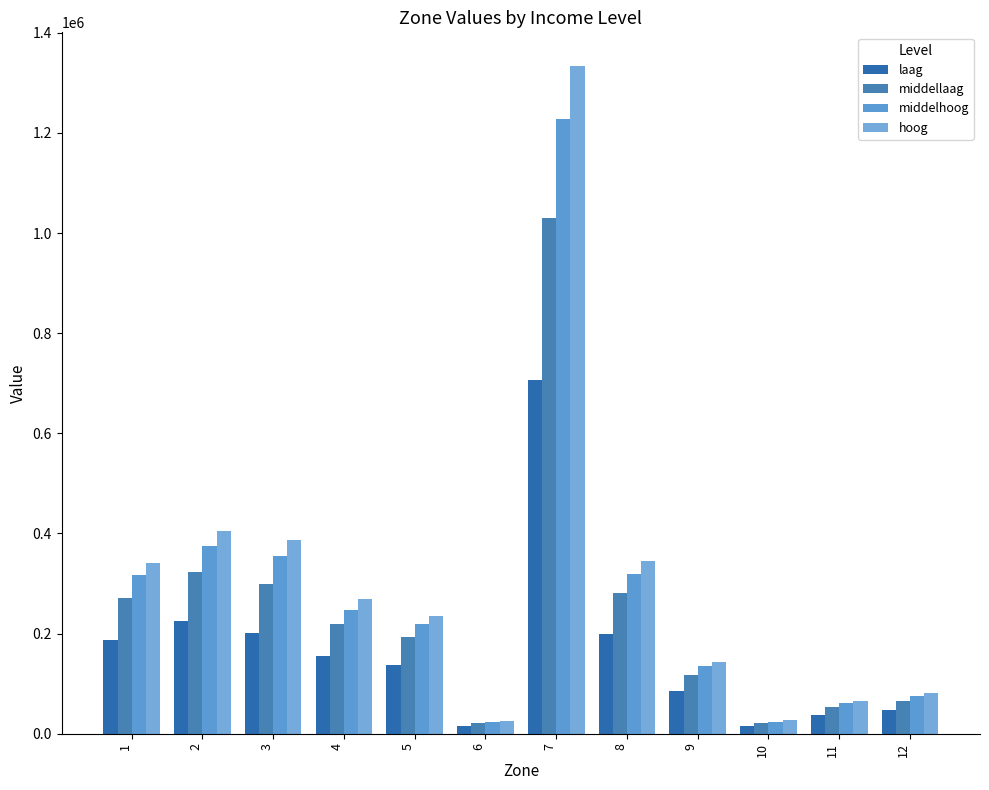

What is the maximum value for hoog?

1334096.7